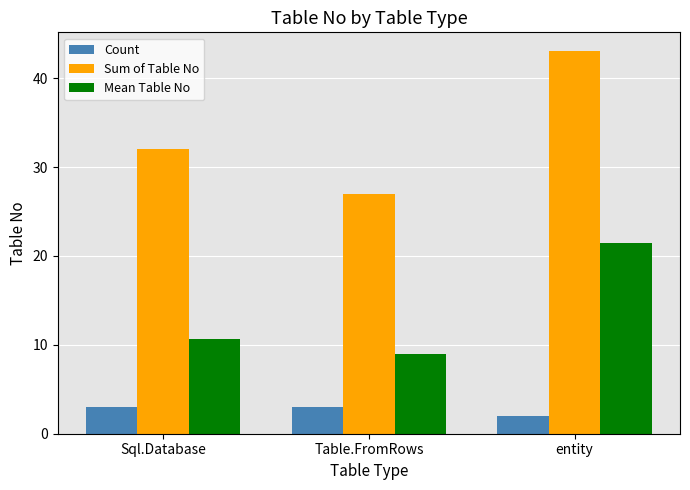

How many categories are shown in the chart?

3